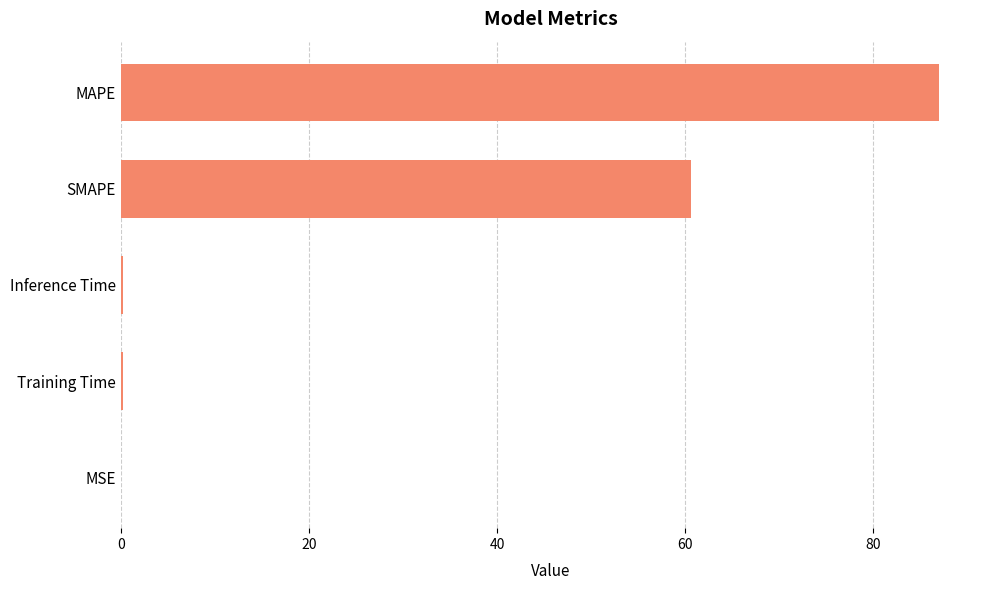

The chart shows a value of 126.6 at MAPE. True or false?

False